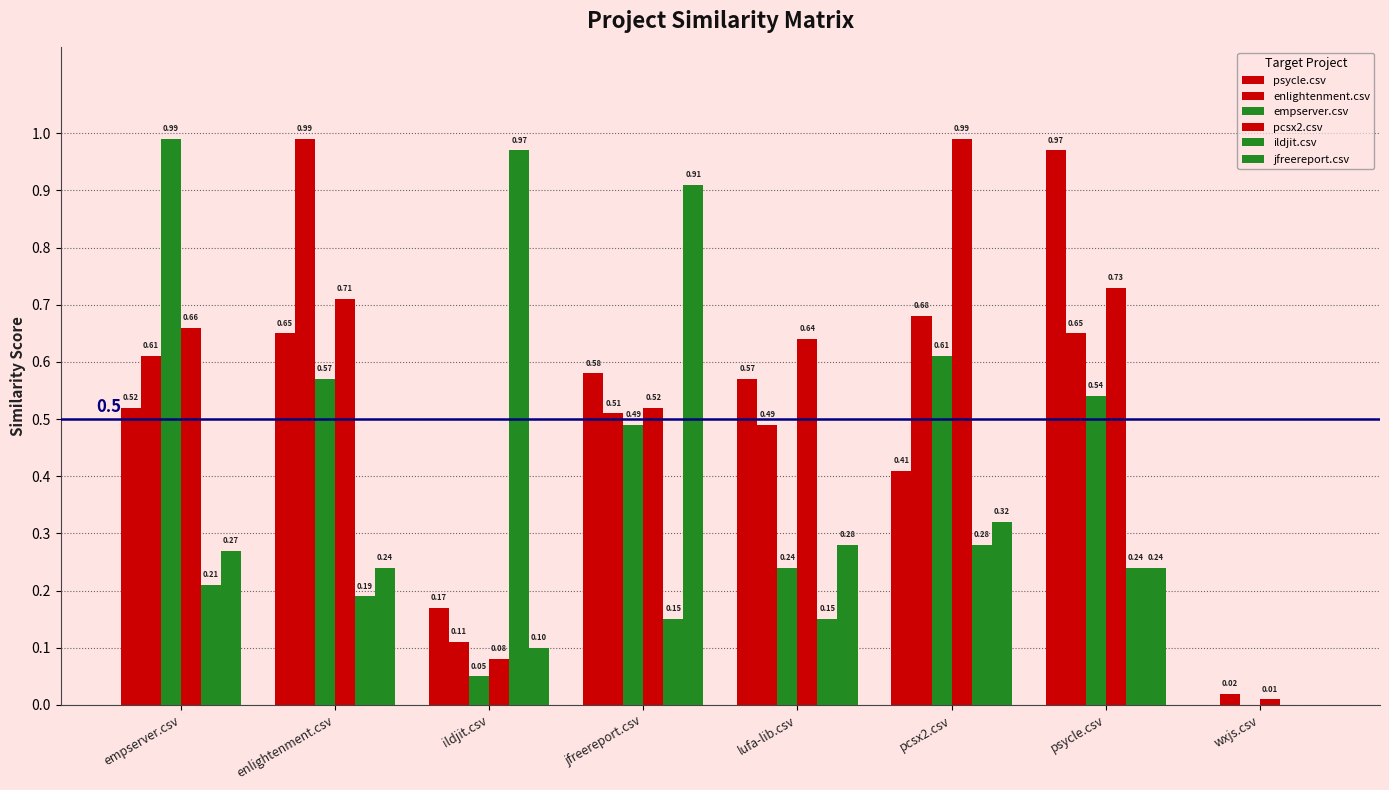

Does the chart contain stacked bars?

No